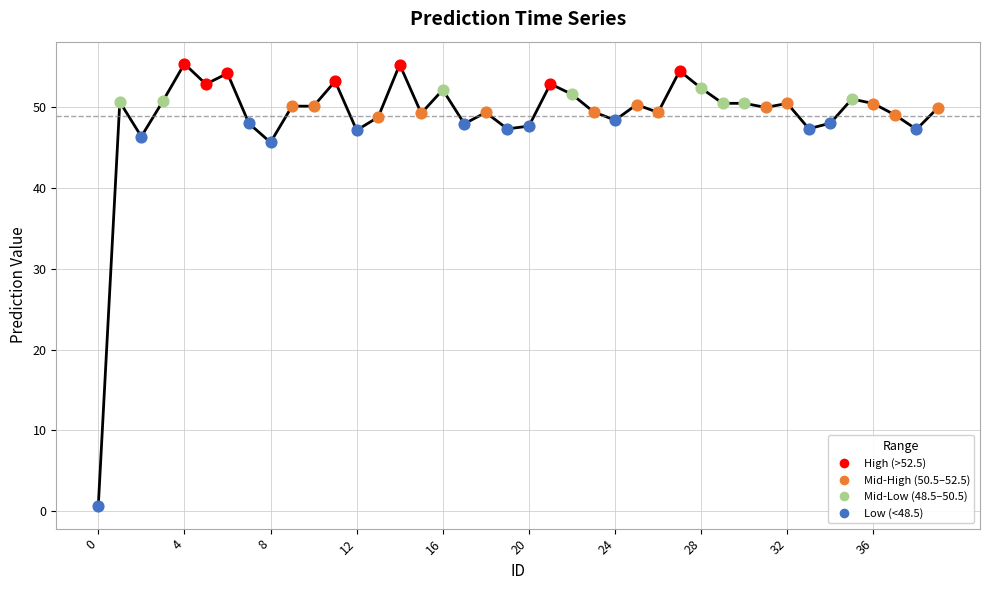

What is the maximum value shown in the chart?

55.4